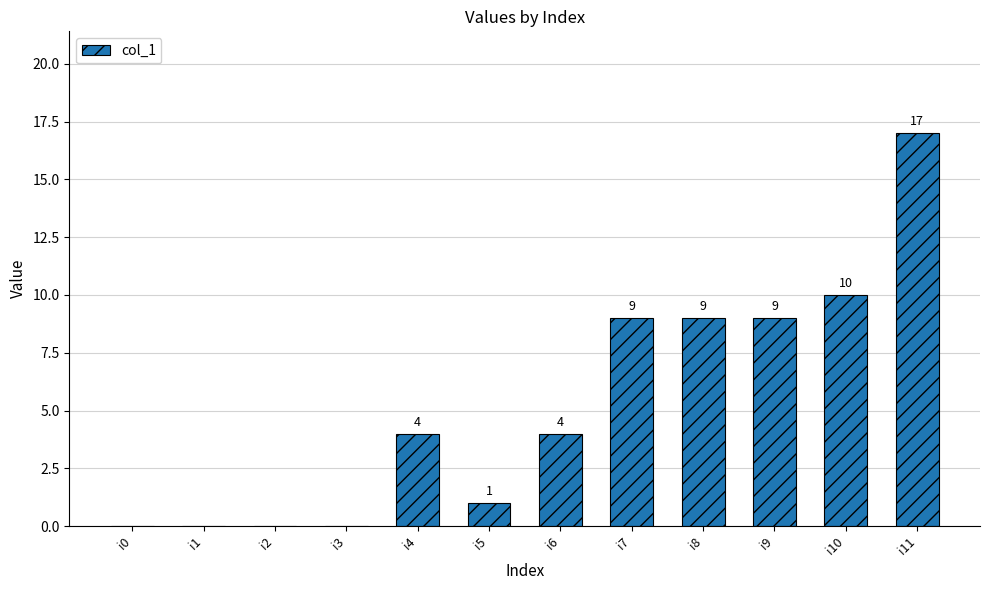

Reading left to right, transcribe all the data shown in this chart.

0	0	0	0	4	1	4	9	9	9	10	17